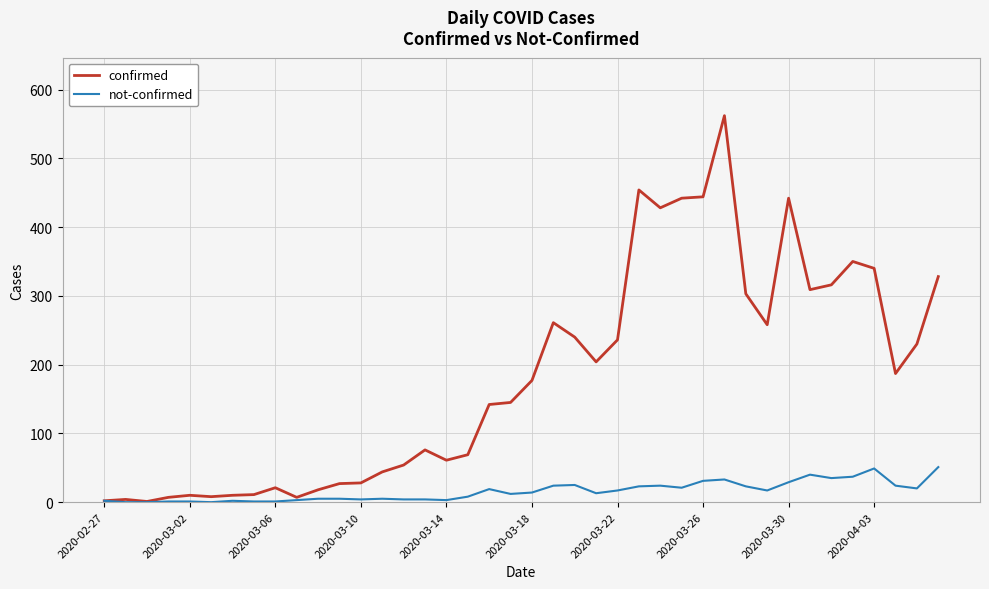

Which series has the largest total across all categories?

confirmed